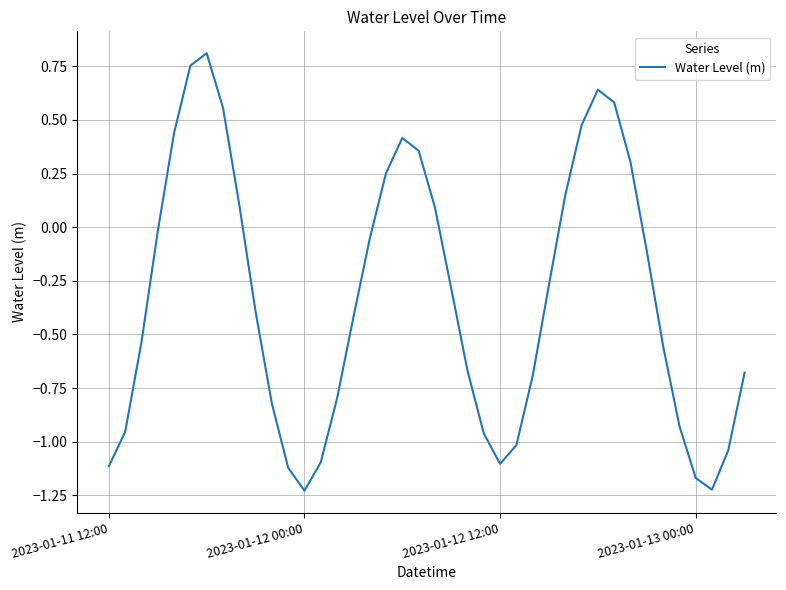

What is the difference between the maximum and minimum values?

2.0